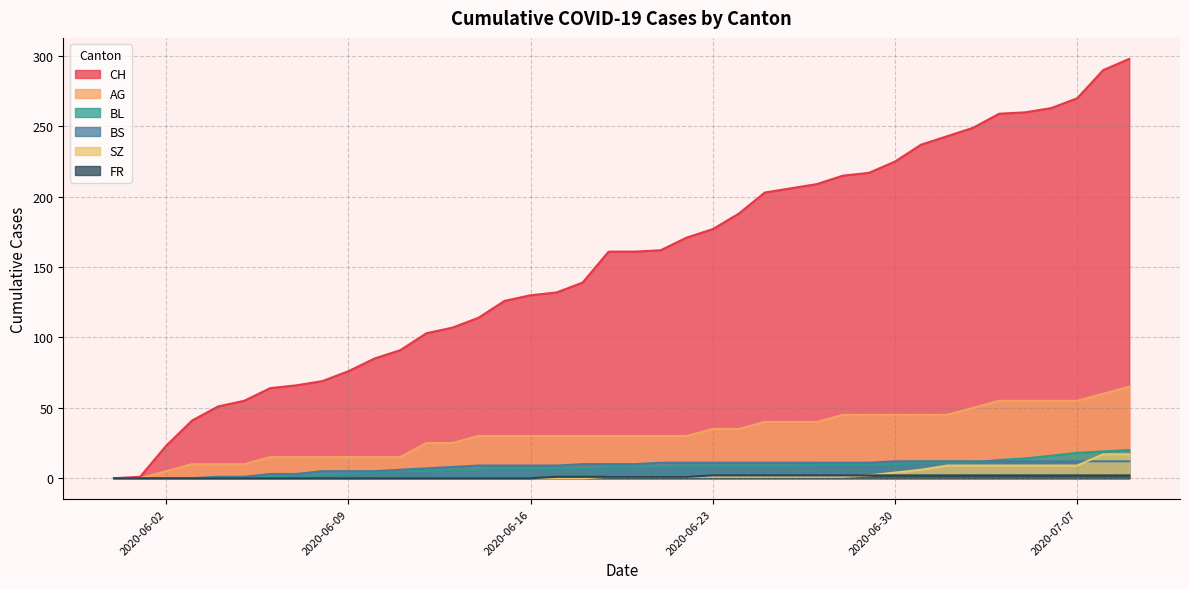

True or false: FR and SZ cross at least once.

False